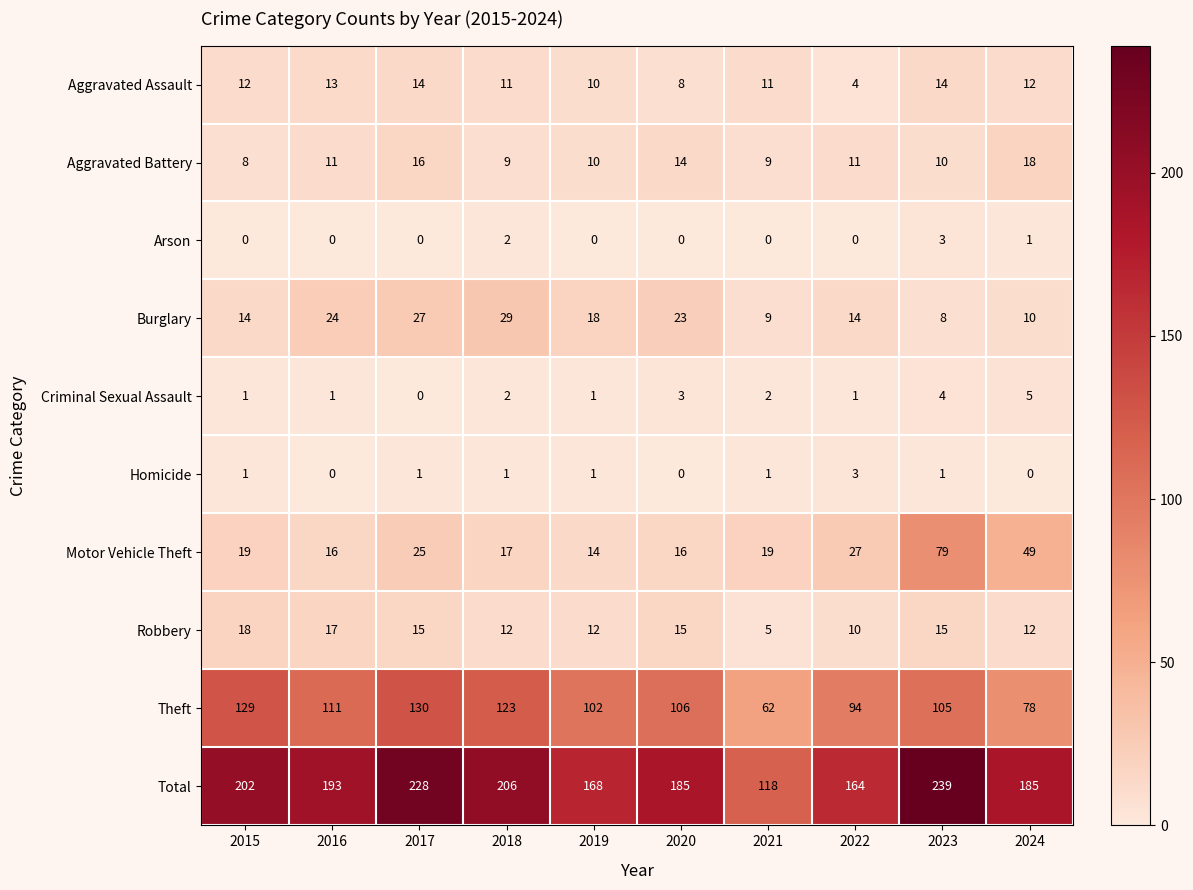

What is the difference between the maximum and minimum values in the Homicide series?

3